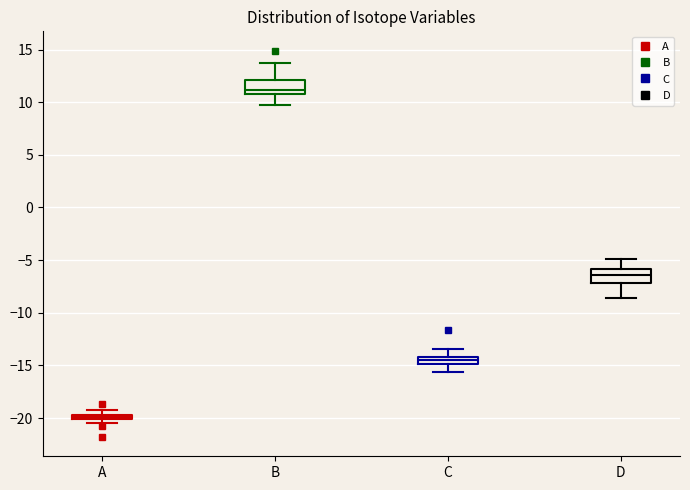

Which box's median line is the lowest?

A